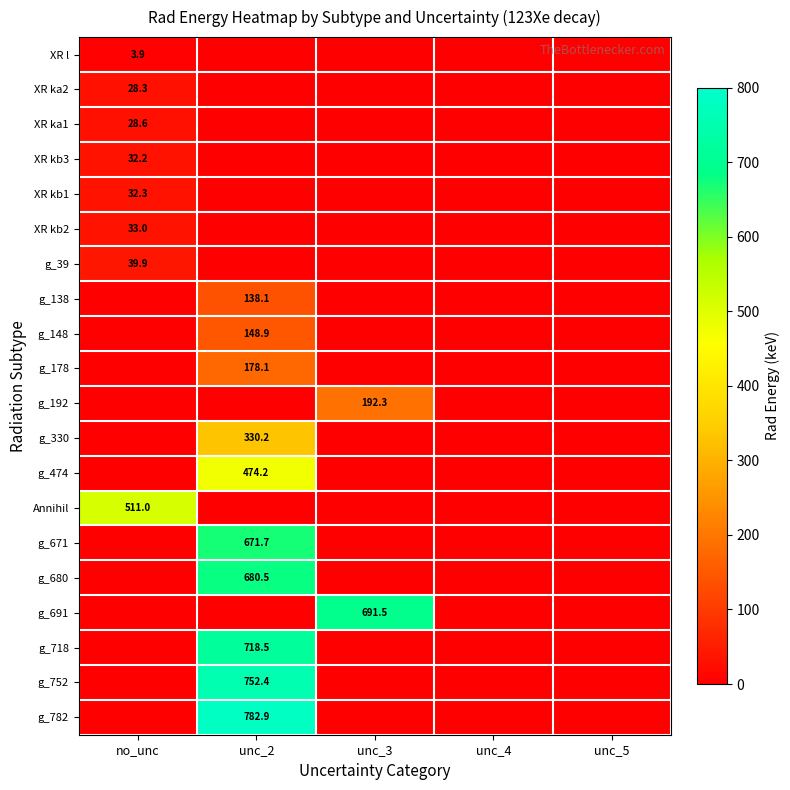

Is it true that g_178 equals 178.1 at unc_2?

True